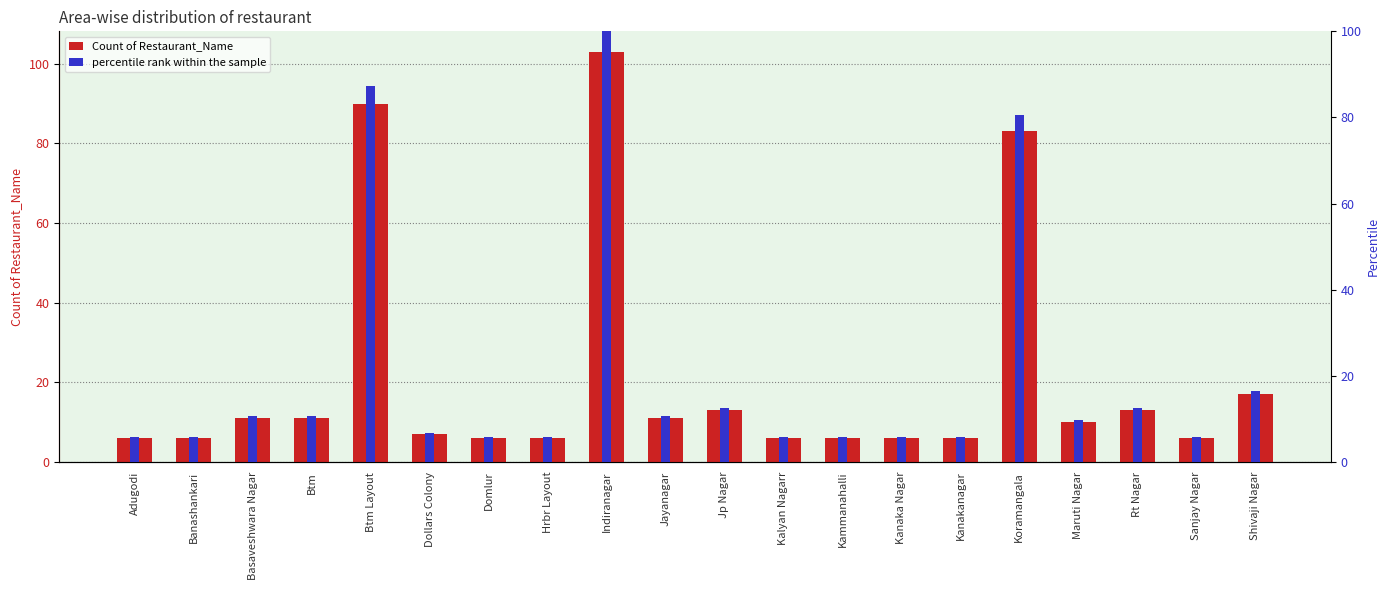

At which category is the sum across all series the highest?

Indiranagar